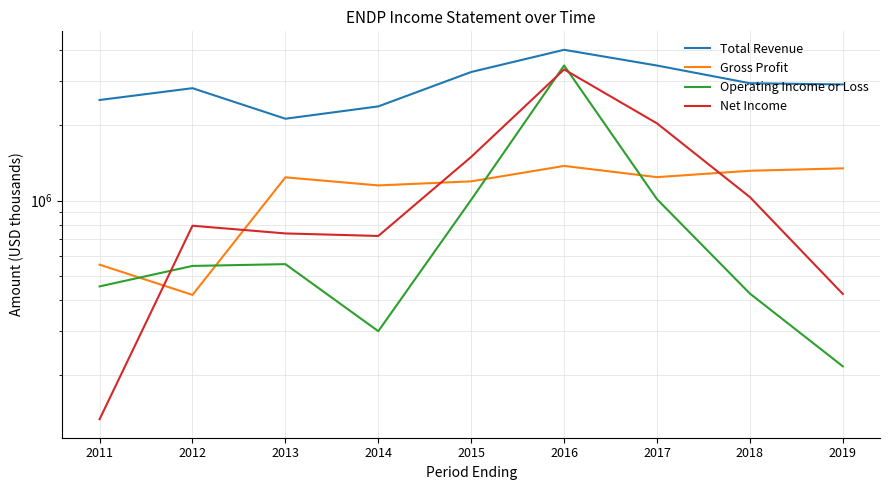

Which series has the largest total across all categories?

Total Revenue